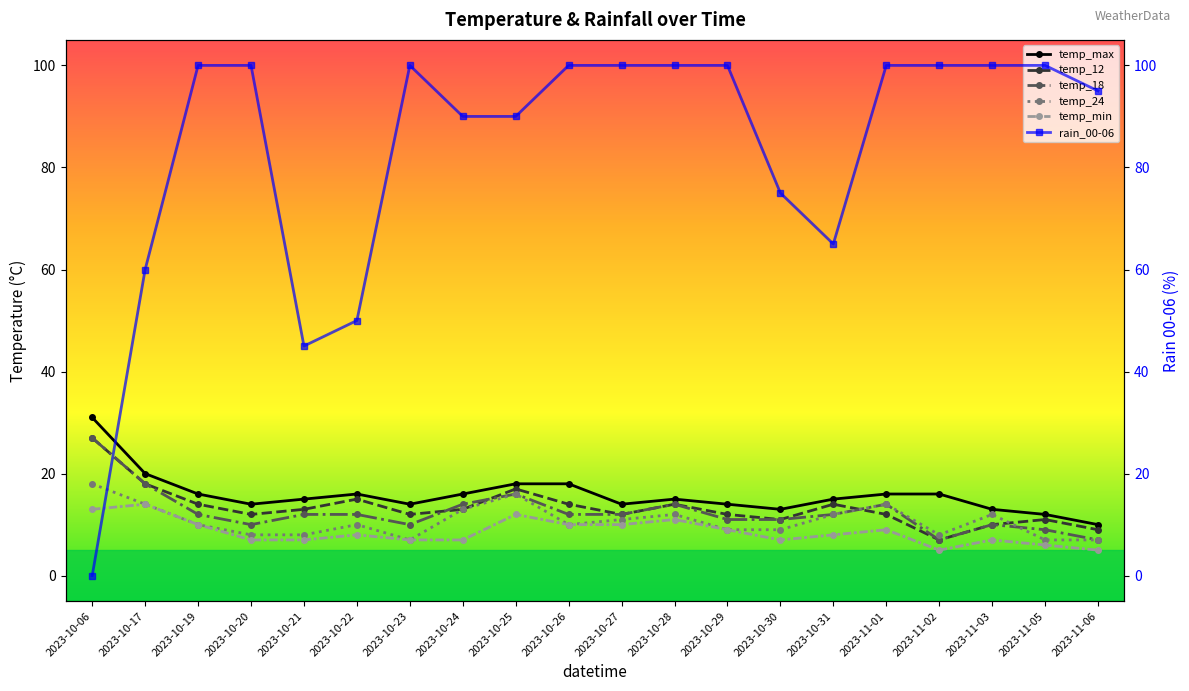

How many data points in temp_min are less than 8?

9